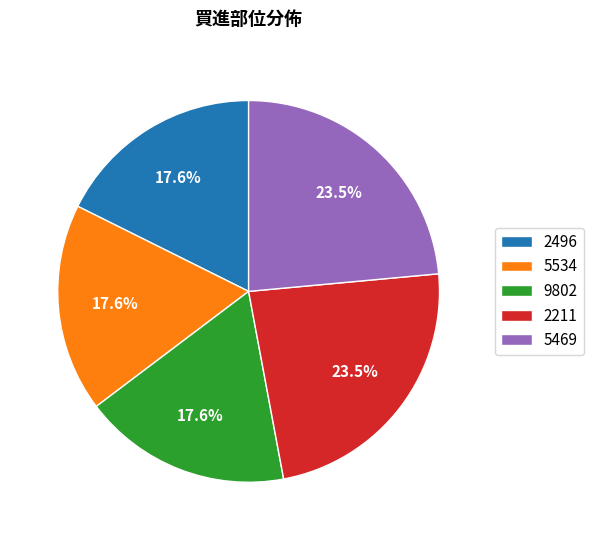

What is the total percentage of 5534 and 2496?

35.3%